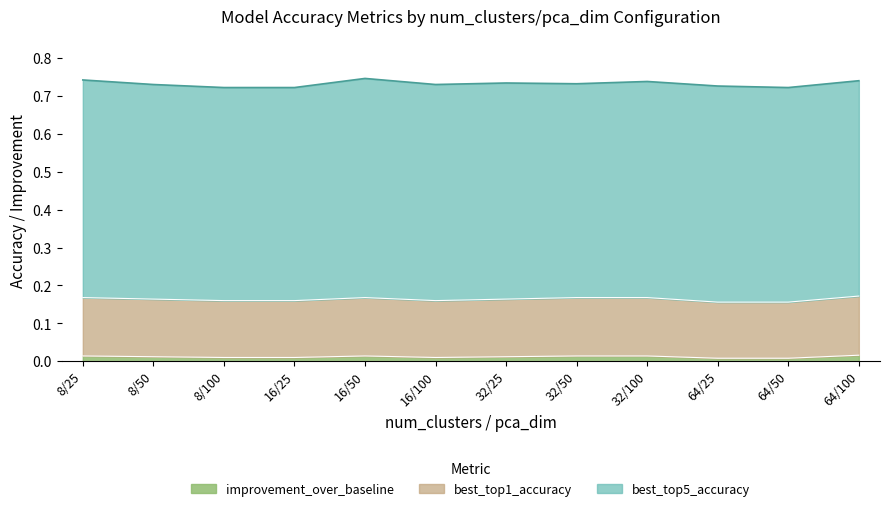

Does the chart display data point markers on the line(s)?

No